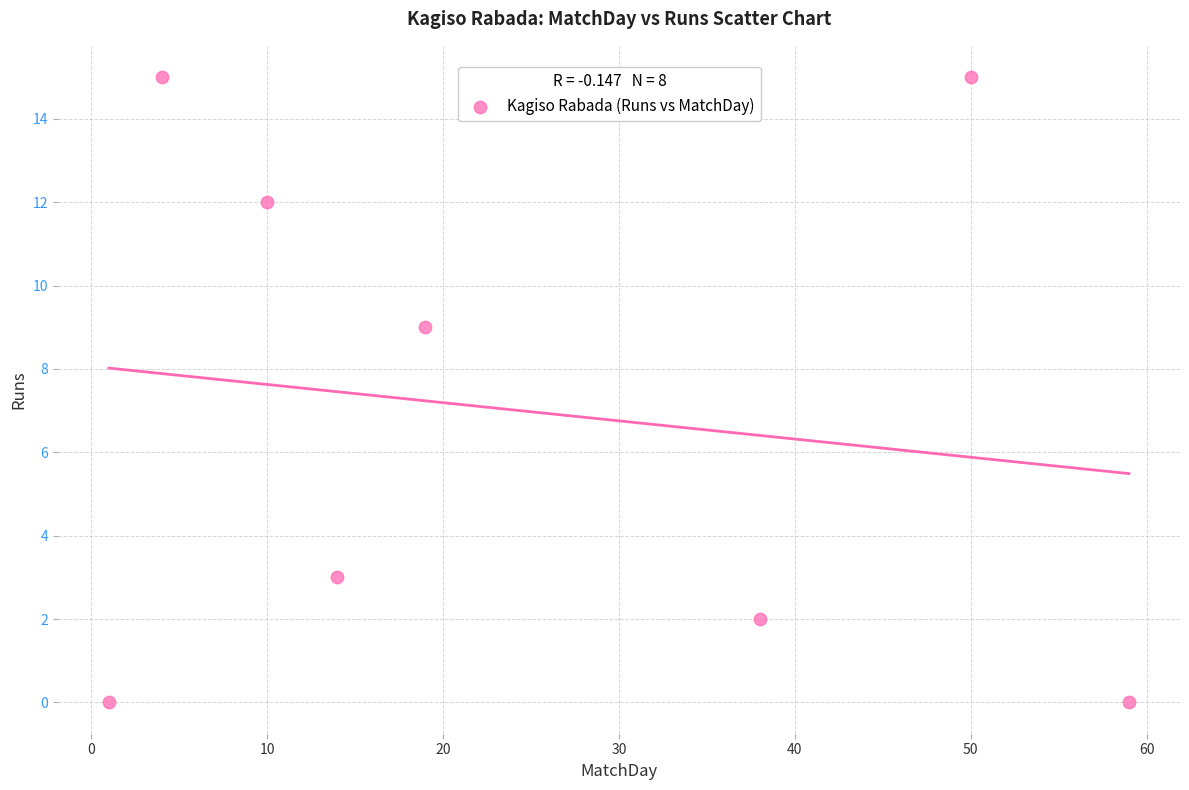

What Y value in the scatter plot is closest to 7?

9